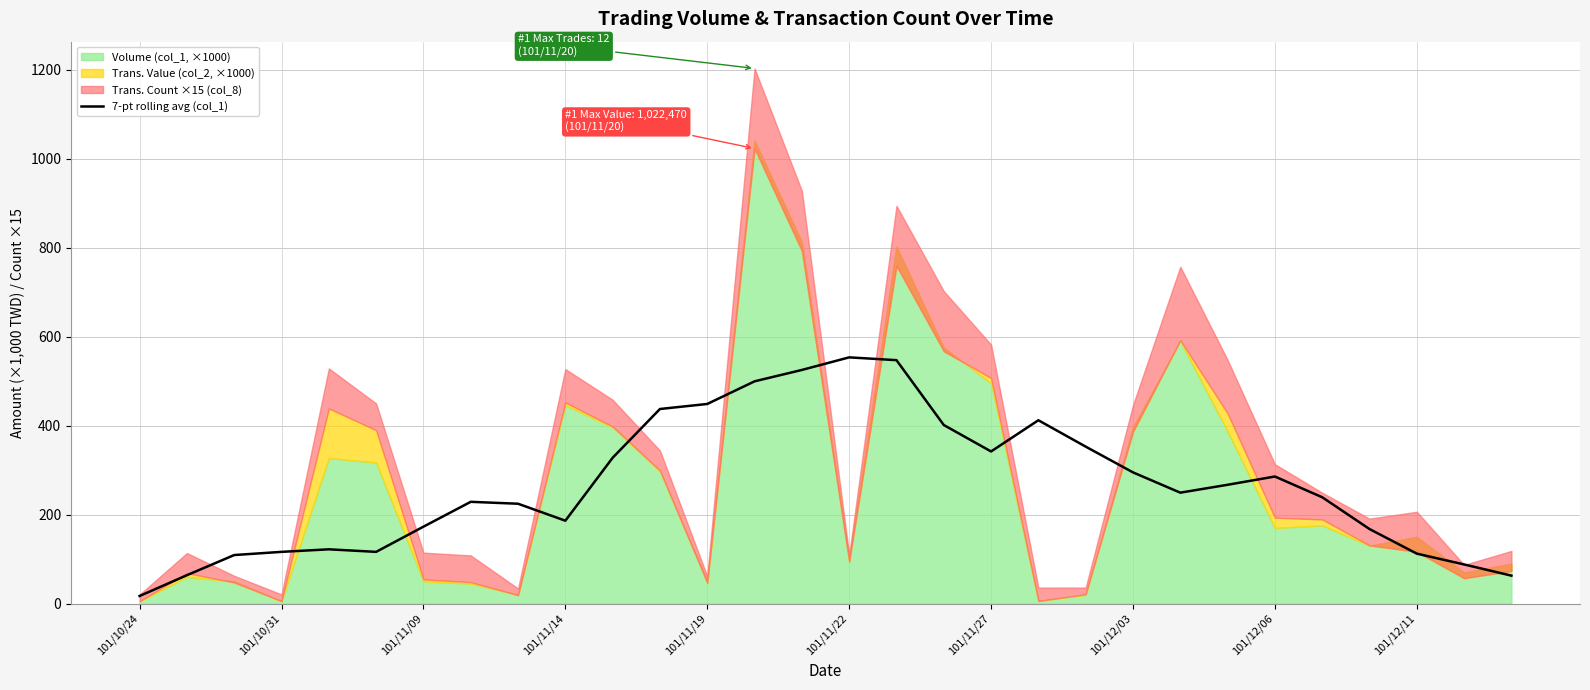

What is the maximum value for 7-pt rolling avg (col_1)?

553.3